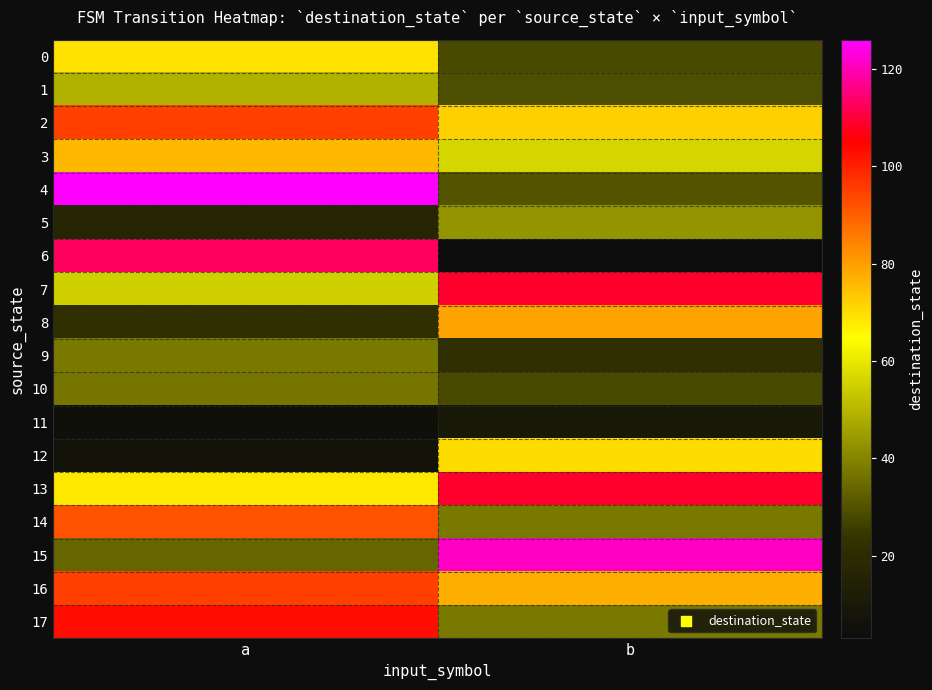

Reading left to right, transcribe all the data shown in this chart.

0: a=69	b=28
1: a=49	b=29
2: a=95	b=72
3: a=76	b=56
4: a=126	b=30
5: a=16	b=43
6: a=113	b=3
7: a=55	b=109
8: a=22	b=79
9: a=38	b=22
10: a=37	b=28
11: a=5	b=10
12: a=7	b=70
13: a=68	b=109
14: a=92	b=38
15: a=34	b=121
16: a=95	b=77
17: a=103	b=38